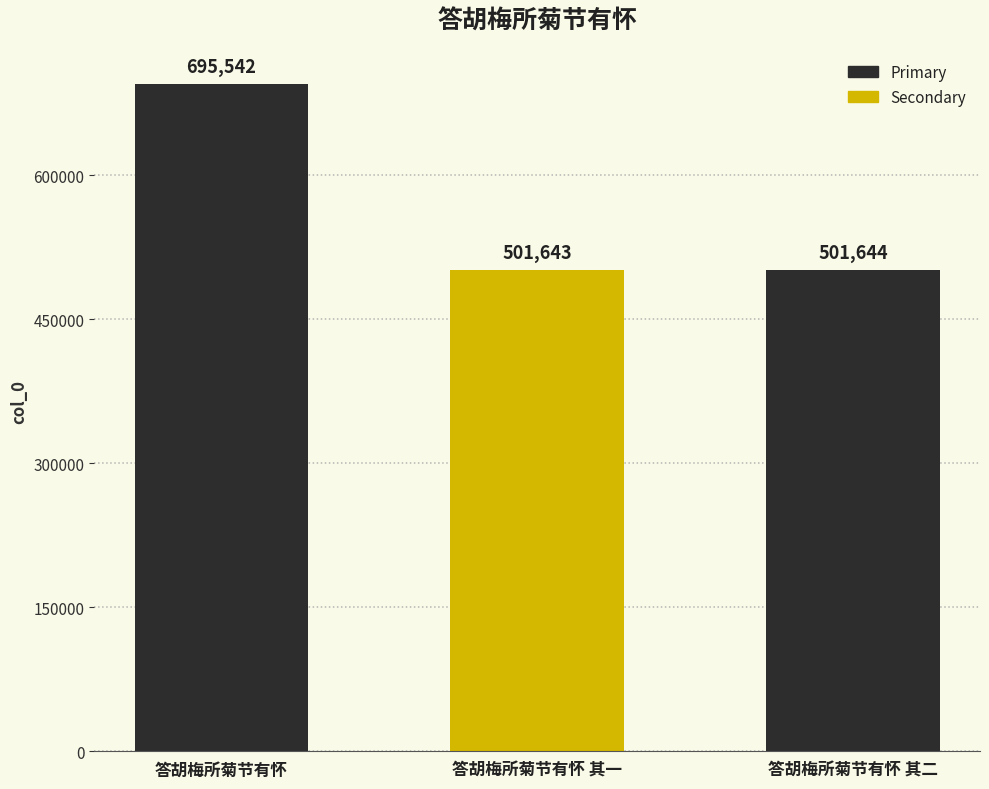

How many distinct data groups are displayed?

1